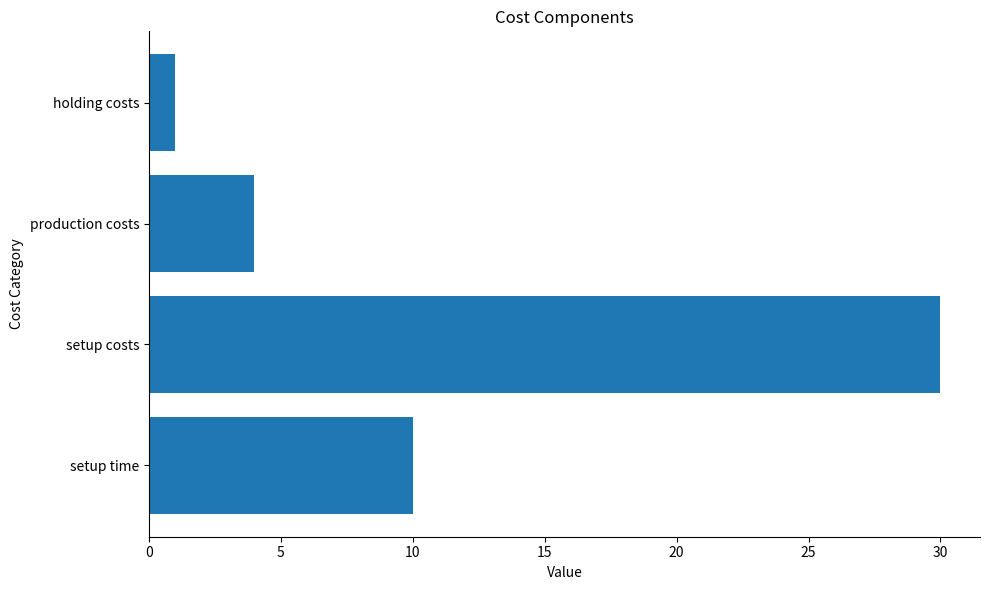

Which label corresponds to the smallest value in the chart?

holding costs